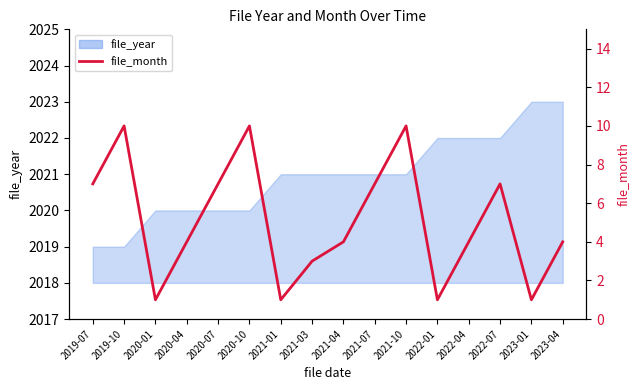

Reading left to right, list all the values displayed in this chart.

7	10	1	4	7	10	1	3	4	7	10	1	4	7	1	4